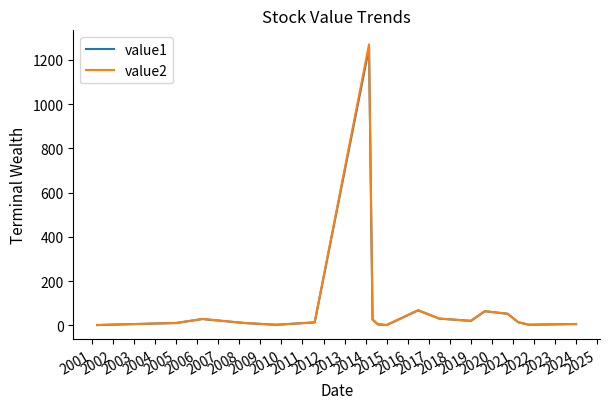

Which series has the largest range (max minus min)?

value2